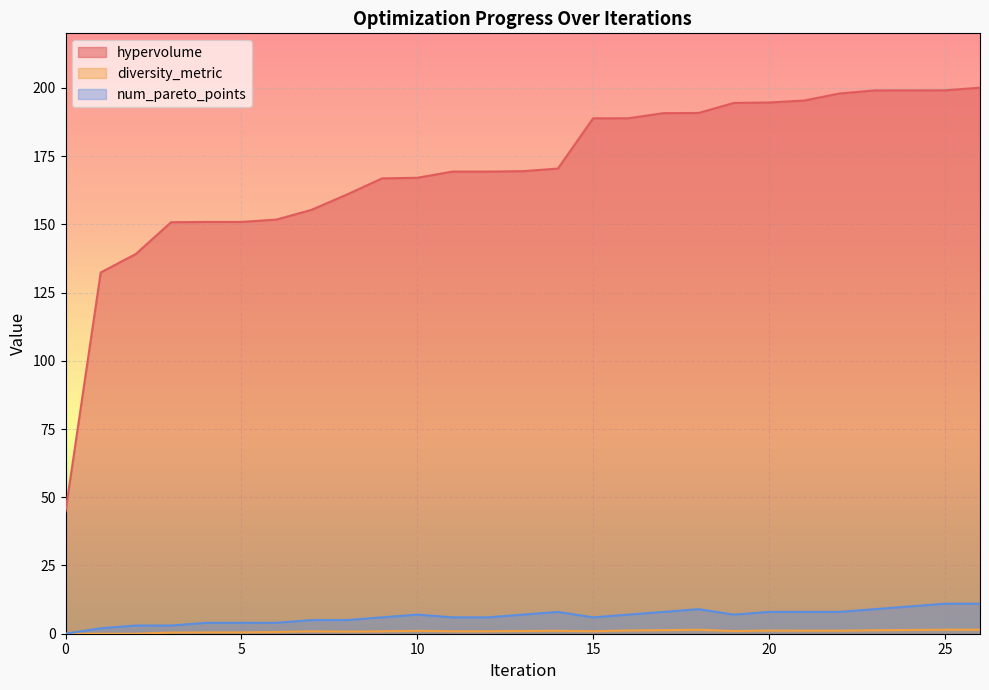

At which category is the sum across all series the highest?

26